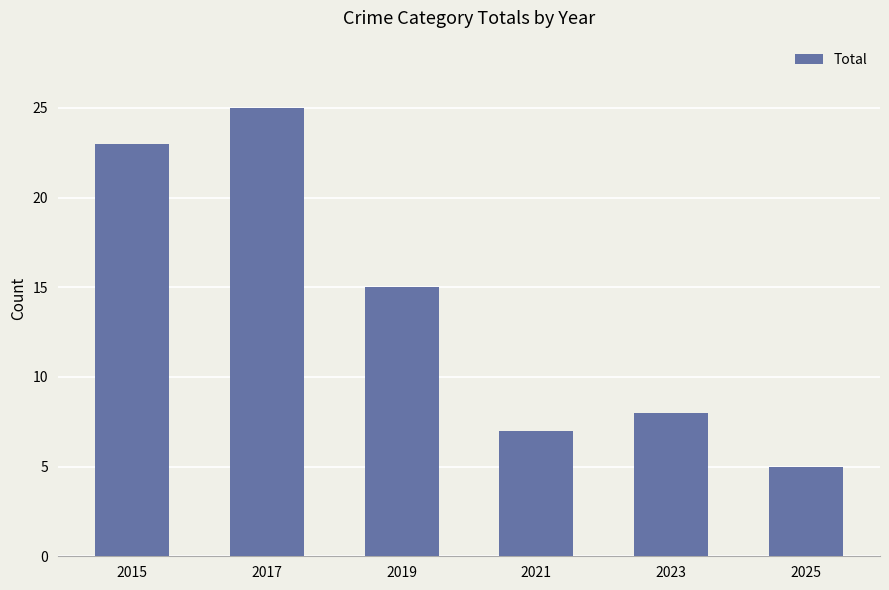

The chart shows a value of 5 at 2025. True or false?

True